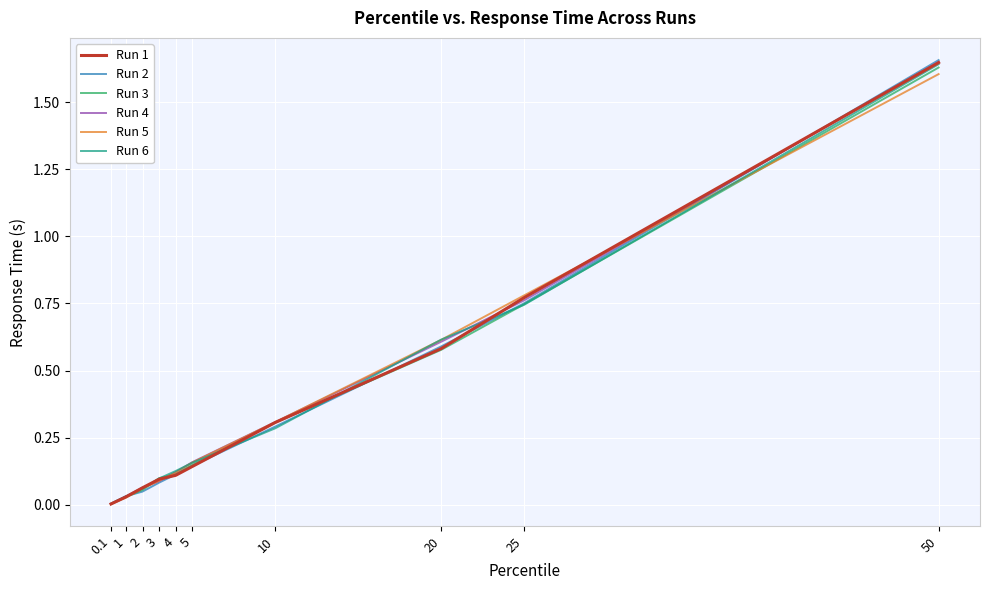

What position from the right is 2?

8